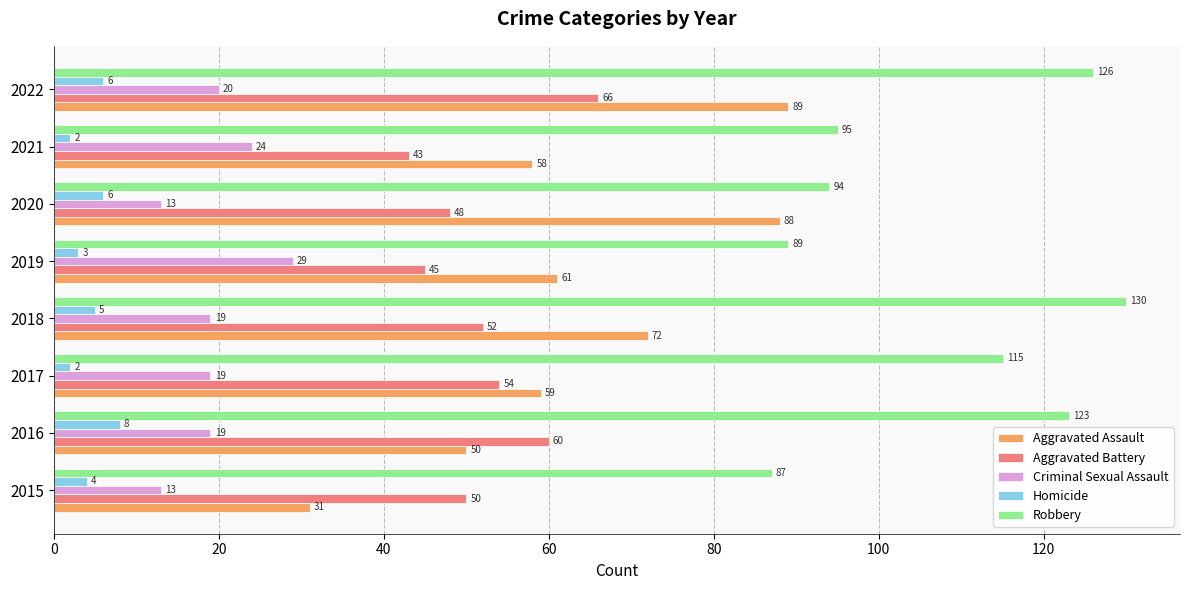

Is the value of Homicide at 2016 greater than the value of Aggravated Assault at 2019?

No